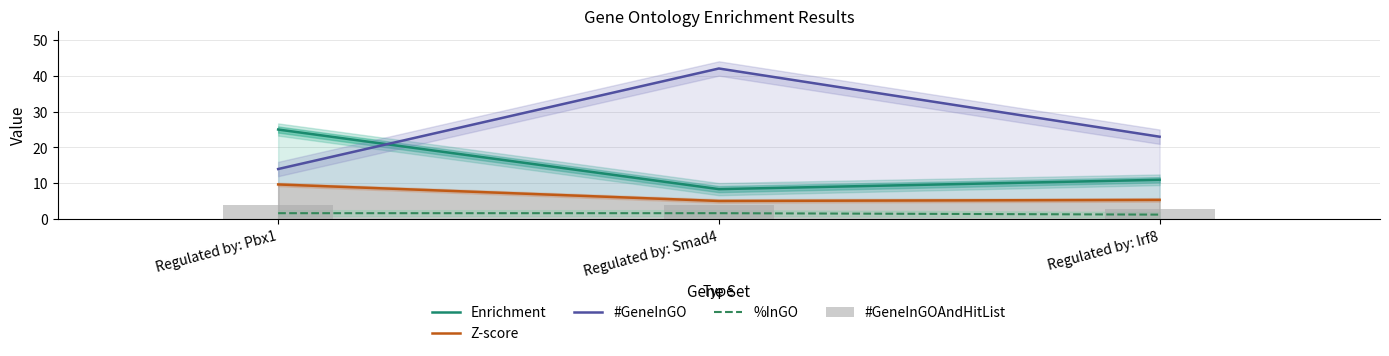

List the series in order of their peak value, highest first.

#GeneInGO, Enrichment, Z-score, #GeneInGOAndHitList, %InGO